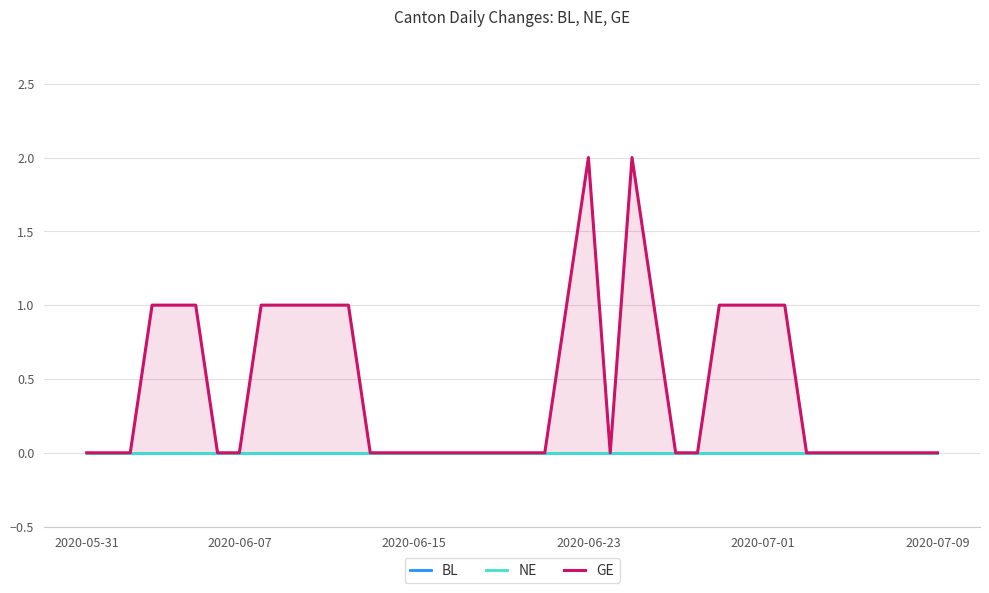

List the series in order of their peak value, lowest first.

BL, NE, GE